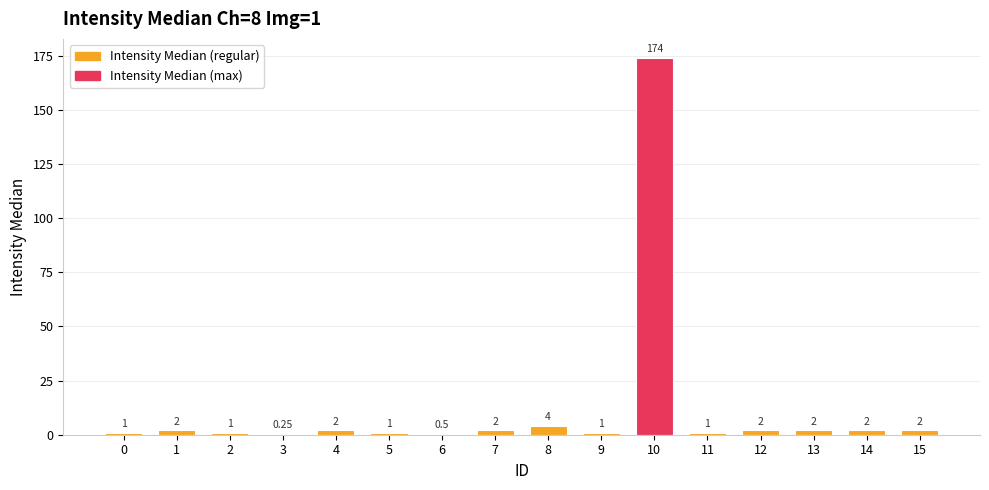

Approximately how many times larger is the value at 9 compared to 5?

1.0